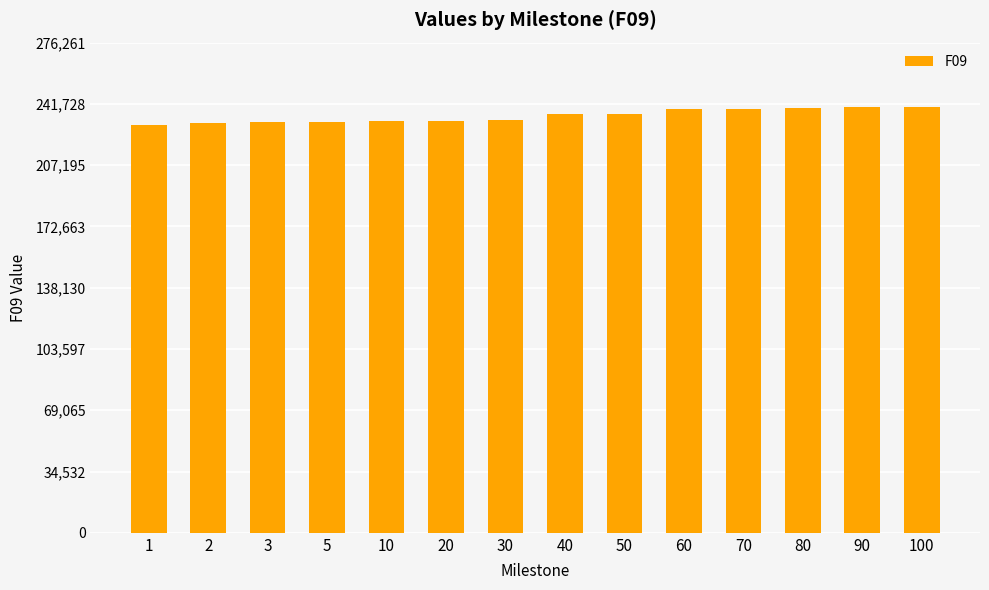

What is the value of the 7th bar from the left?

232517